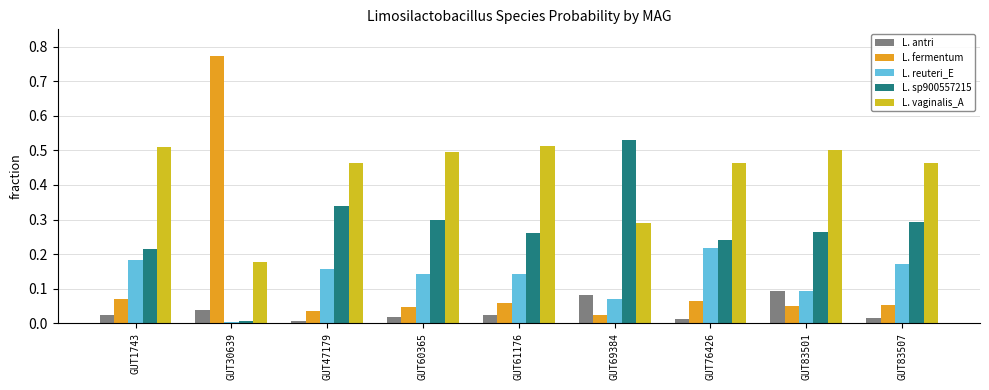

What is the sum of all L. sp900557215 values?

2.4